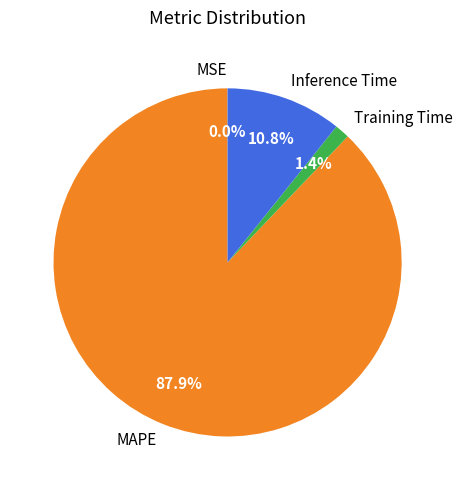

Is MAPE the majority of the pie?

Yes